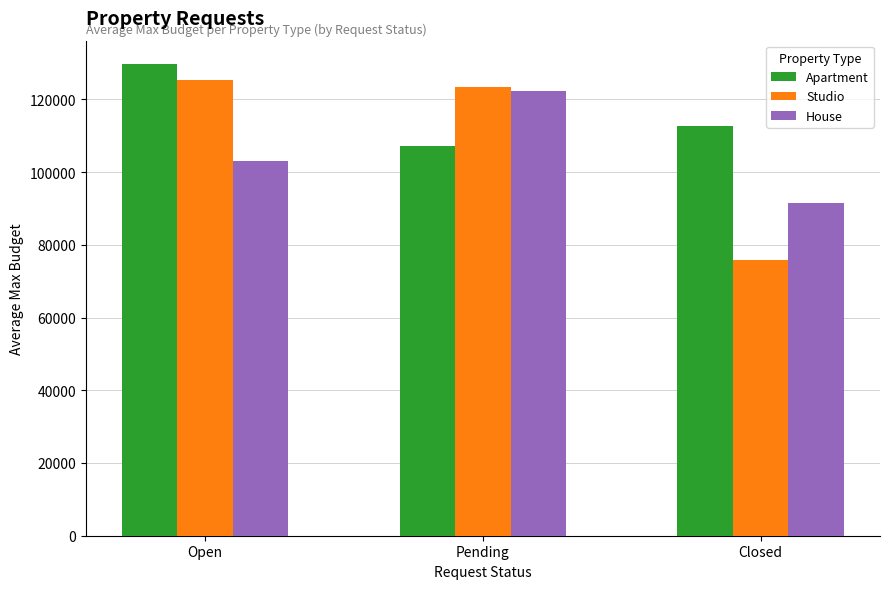

At Closed, list the series in order from smallest to largest.

Studio, House, Apartment